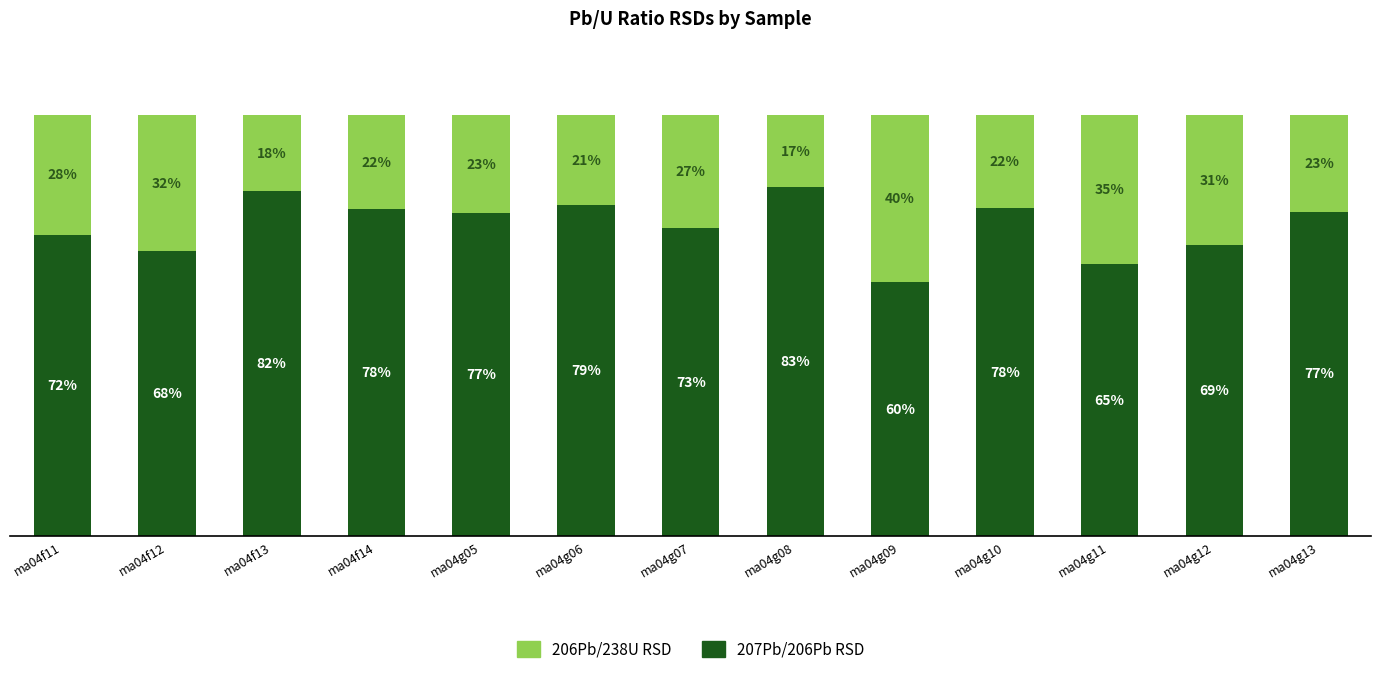

Where does the 207Pb/206Pb RSD series first go above 76?

ma04f13